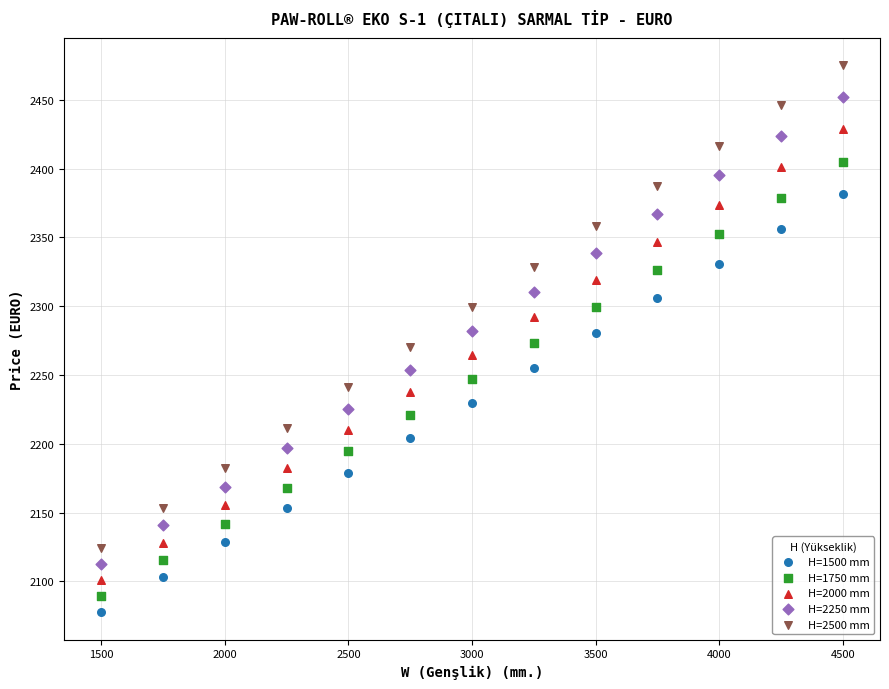

Across all data points, what is the range of Y values (max minus min)?

397.7